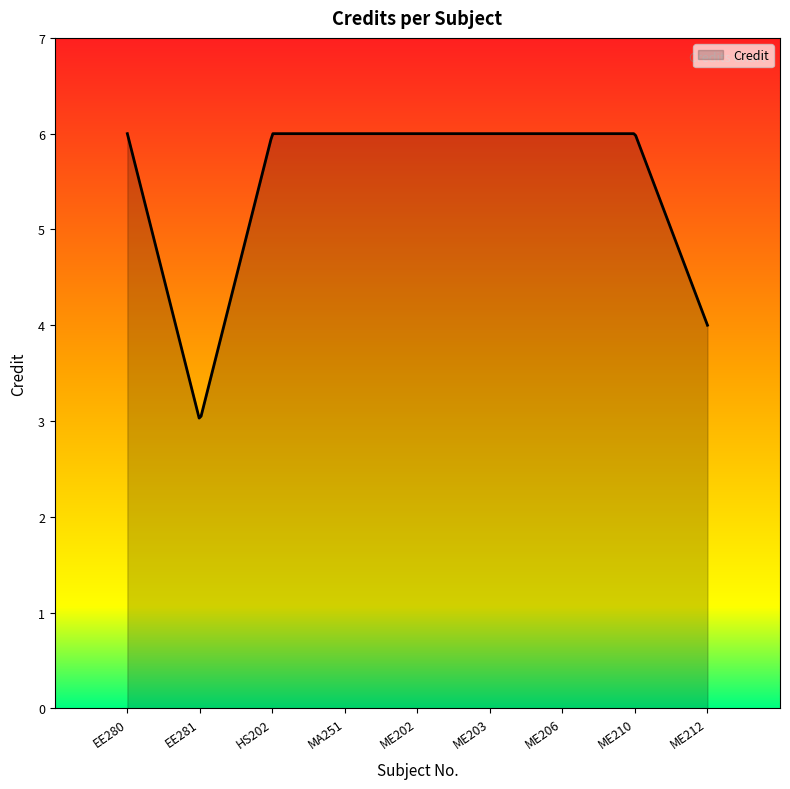

What is the difference between the maximum and minimum values?

3.0